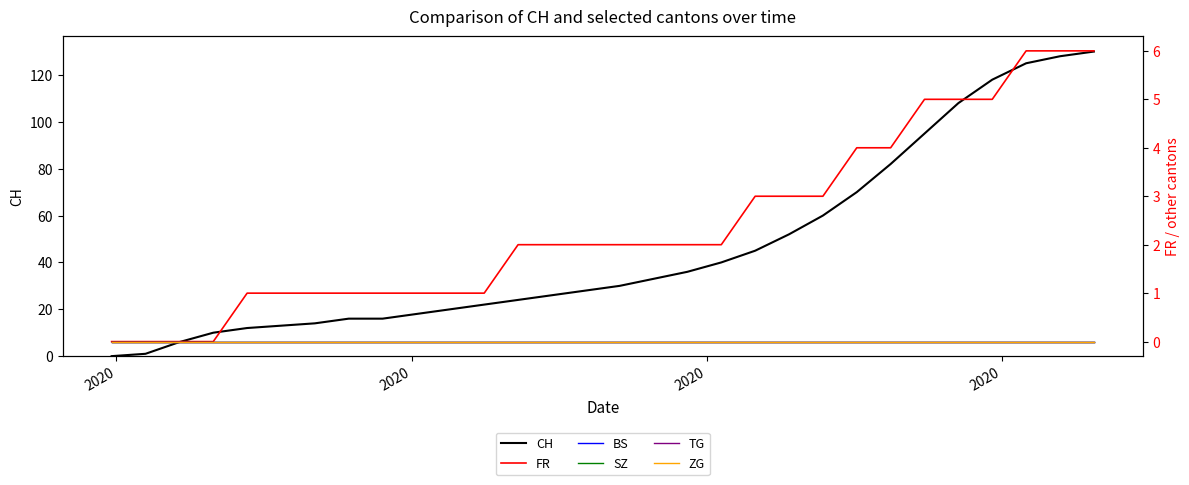

Reading right to left, what are all the values shown in this chart?

CH: 130	128	125	118	108	95	82	70	60	52	45	40	36	33	30	28	26	24	22	20	18	16	16	14	13	12	10	6	1	0
FR: 6	6	6	5	5	5	4	4	3	3	3	2	2	2	2	2	2	2	1	1	1	1	1	1	1	1	0	0	0	0
BS: 0	0	0	0	0	0	0	0	0	0	0	0	0	0	0	0	0	0	0	0	0	0	0	0	0	0	0	0	0	0
SZ: 0	0	0	0	0	0	0	0	0	0	0	0	0	0	0	0	0	0	0	0	0	0	0	0	0	0	0	0	0	0
TG: 0	0	0	0	0	0	0	0	0	0	0	0	0	0	0	0	0	0	0	0	0	0	0	0	0	0	0	0	0	0
ZG: 0	0	0	0	0	0	0	0	0	0	0	0	0	0	0	0	0	0	0	0	0	0	0	0	0	0	0	0	0	0